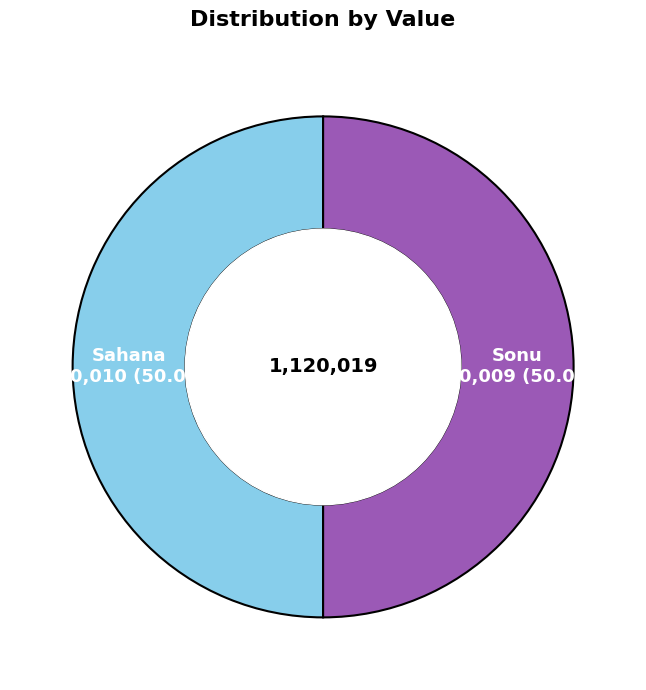

What is the ratio of the value at Sonu to the value at Sahana?

1.0